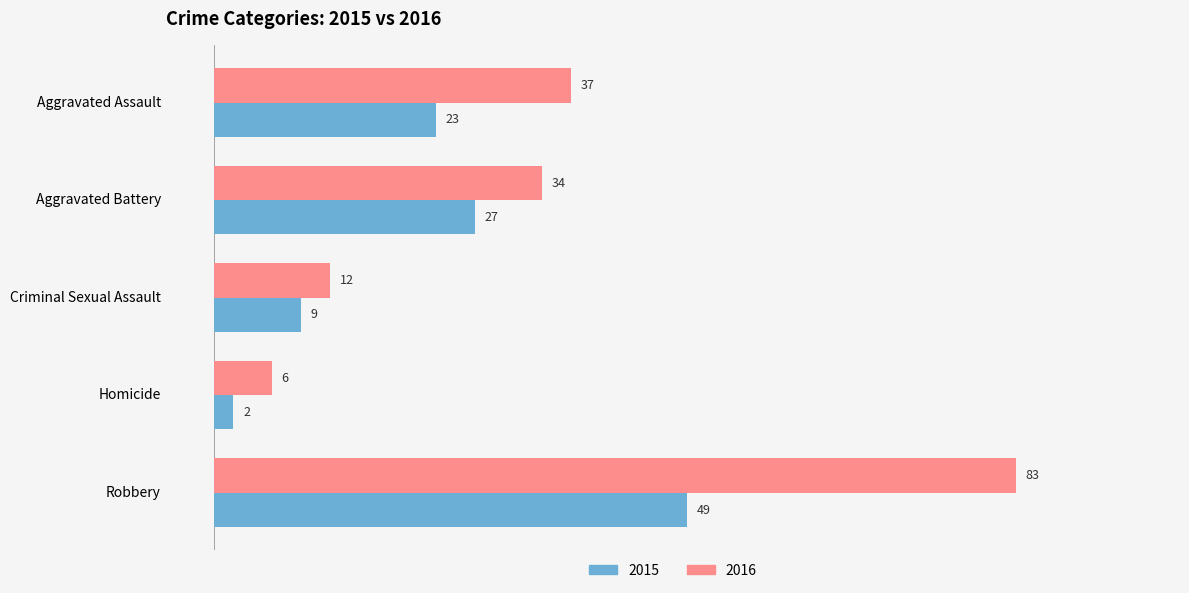

List the series in order of their overall mean, highest first.

2016, 2015